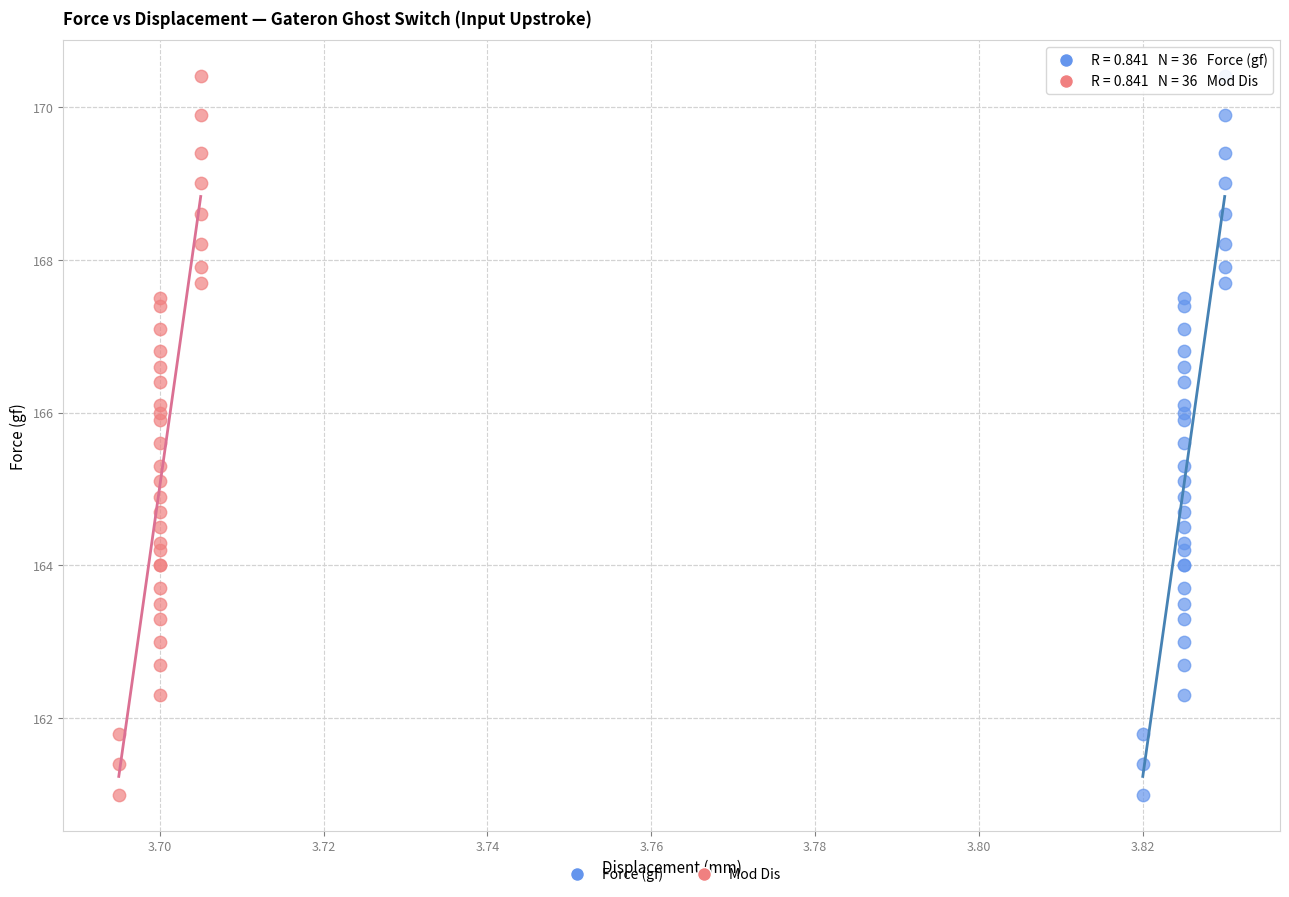

What are all the series names shown in the legend?

Force (gf), Mod Dis